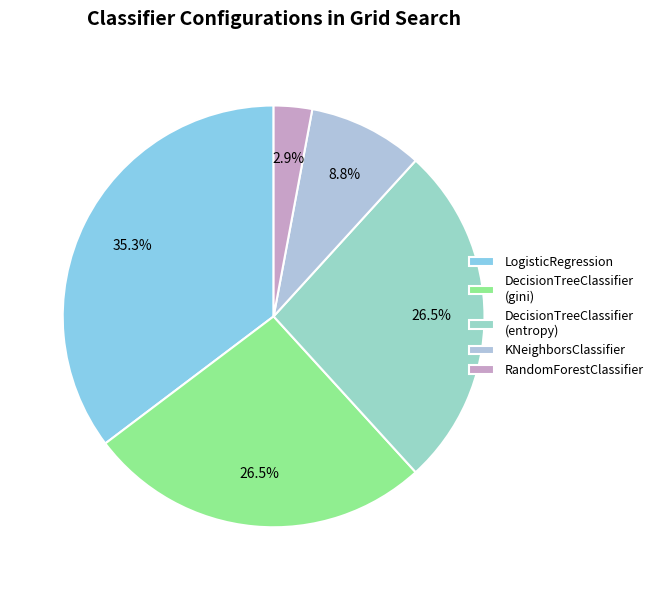

To the nearest percent, what is the average slice percentage?

20%